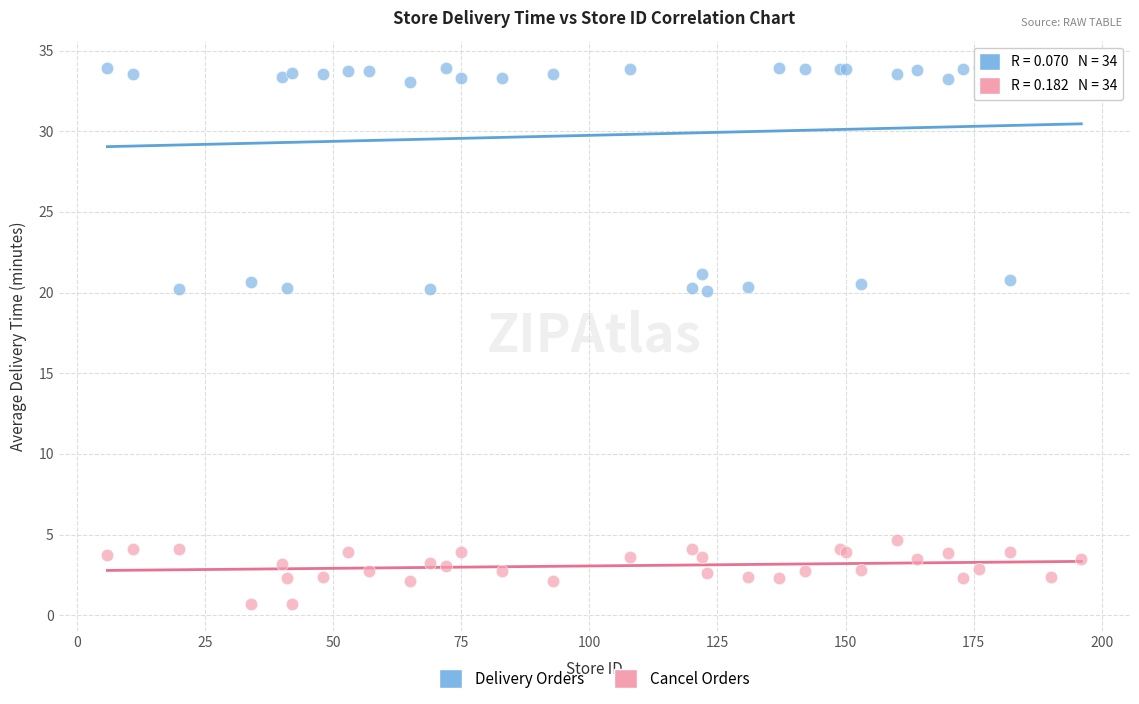

Which series reaches the minimum Y coordinate?

Cancel Orders